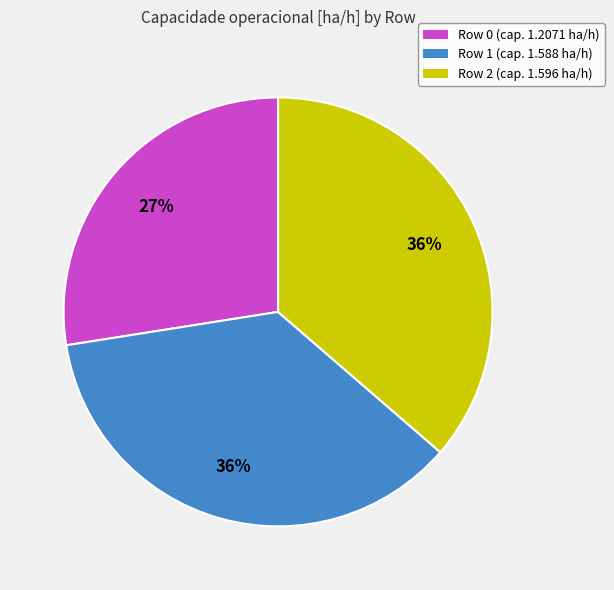

The Row 0 slice represents 27% of the pie. True or false?

True